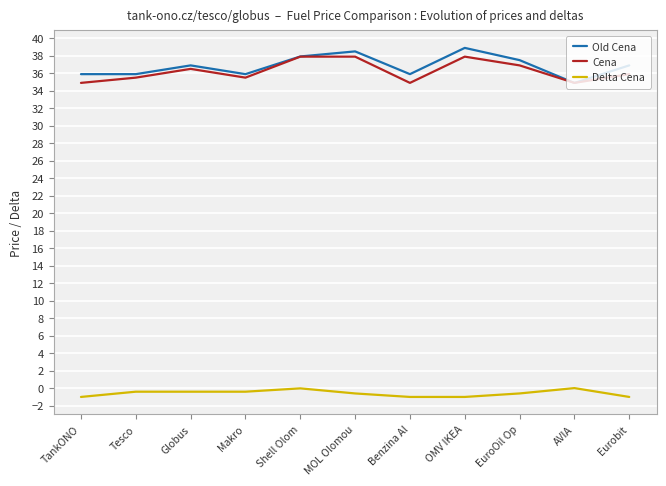

What position from the left is Eurobit?

11